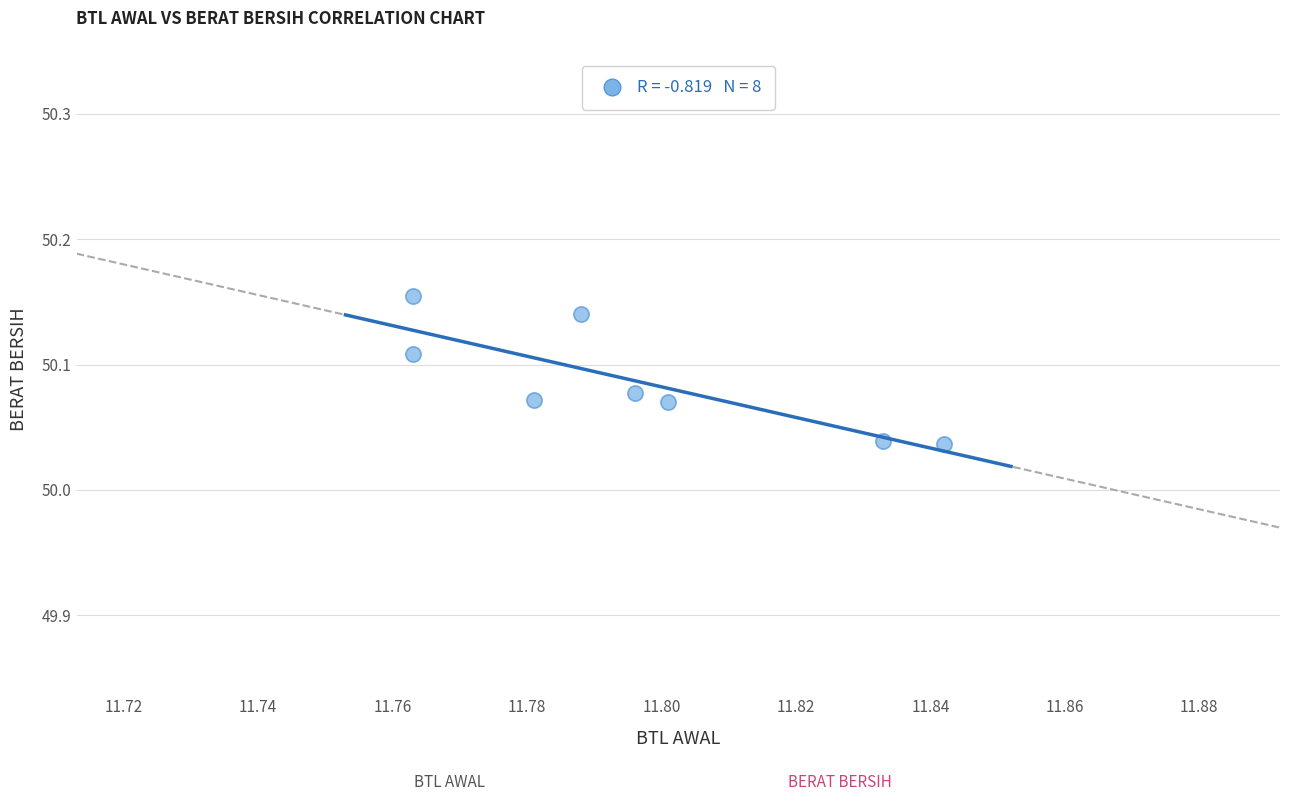

What is the average X value?

11.8